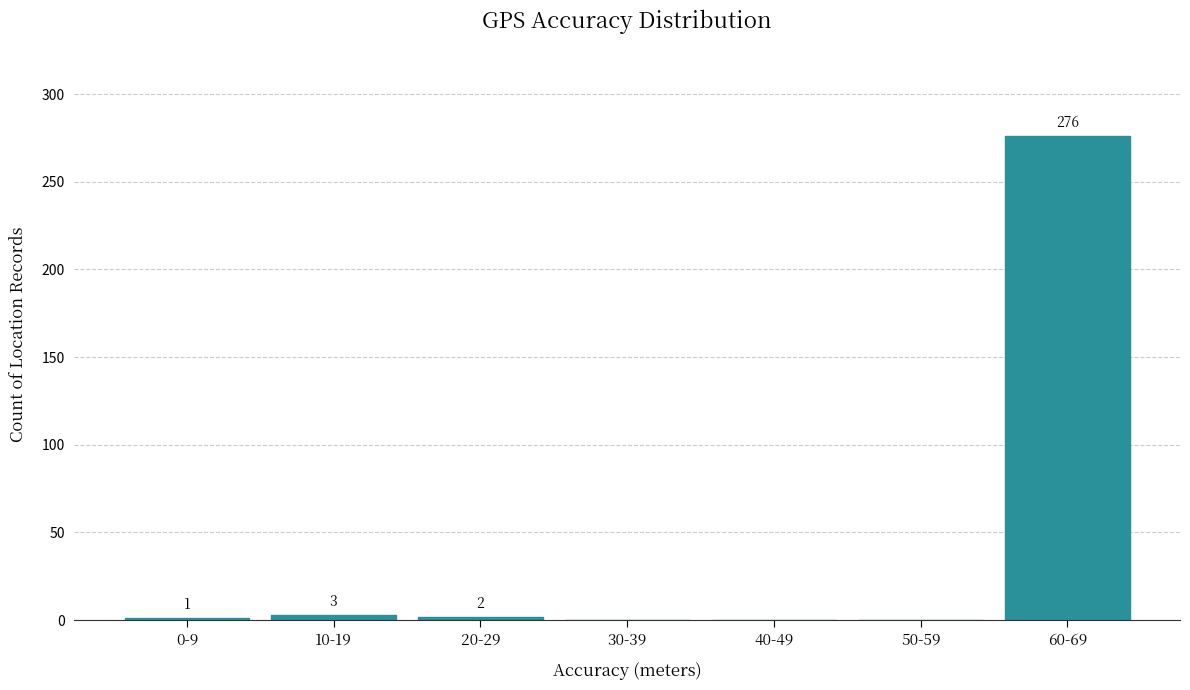

Reading left to right, transcribe all the data shown in this chart.

0-9=1	10-19=3	20-29=2	30-39=0	40-49=0	50-59=0	60-69=276